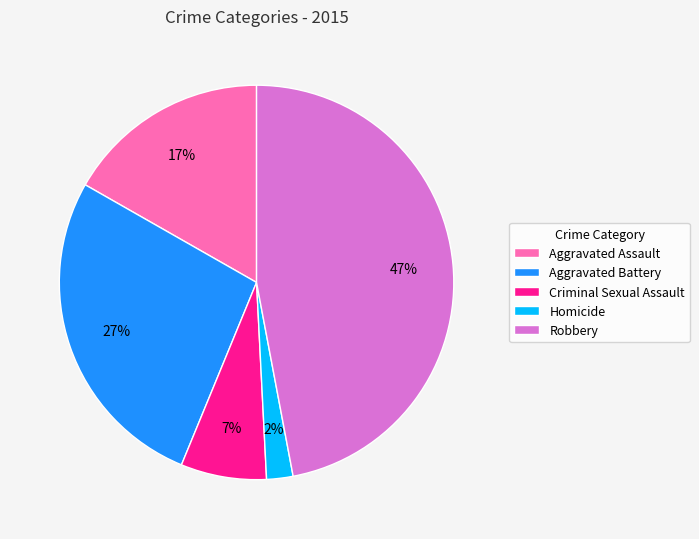

Rank the categories by value from lowest to highest.

Homicide, Criminal Sexual Assault, Aggravated Assault, Aggravated Battery, Robbery